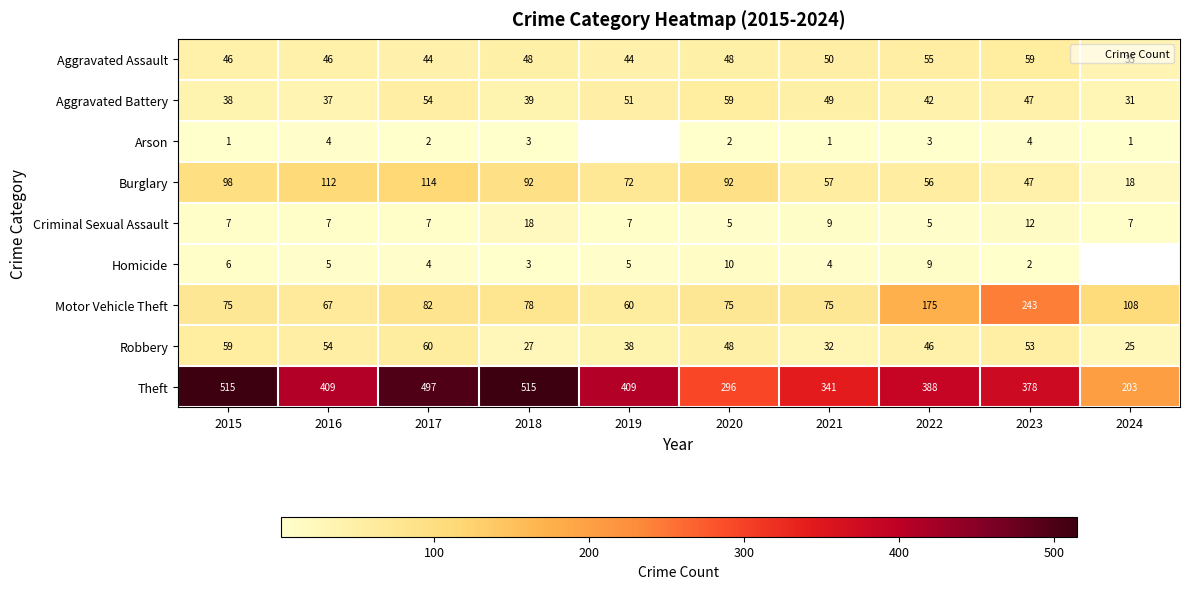

At which label does Theft first exceed 409?

2015